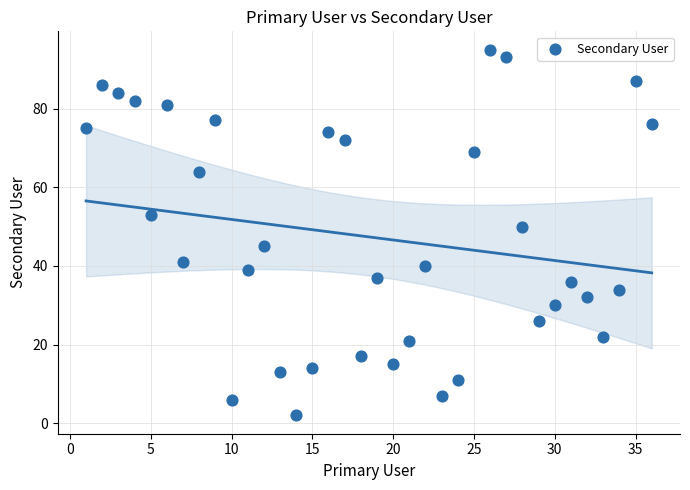

What is the range of Y values (max minus min)?

93